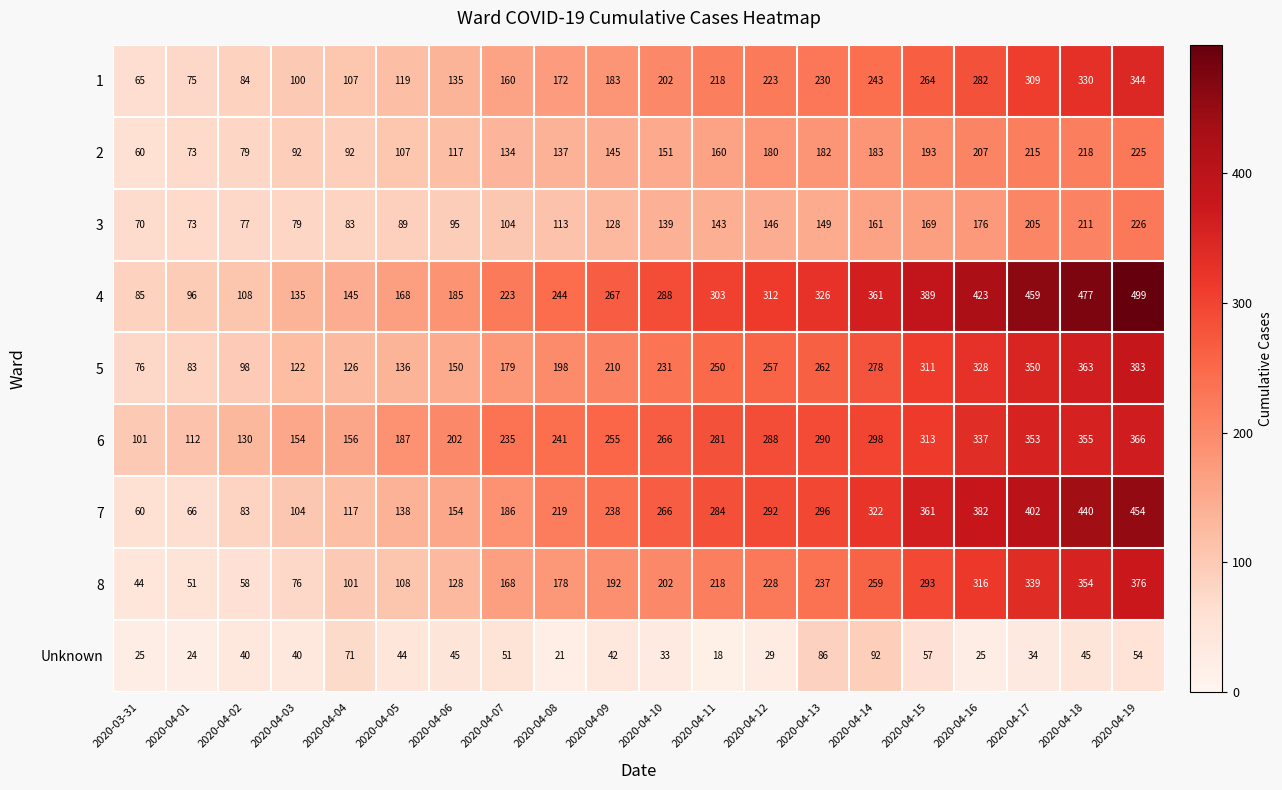

True or false: 7 has a value of 96 at 2020-03-31.

False